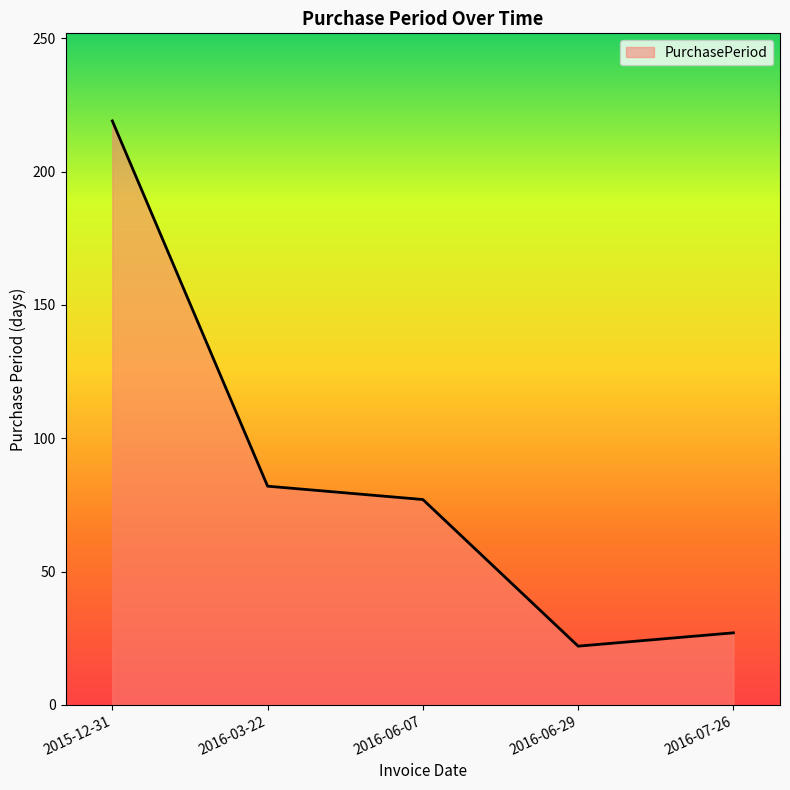

Which has a higher value, 2015-12-31 or 2016-03-22?

2015-12-31